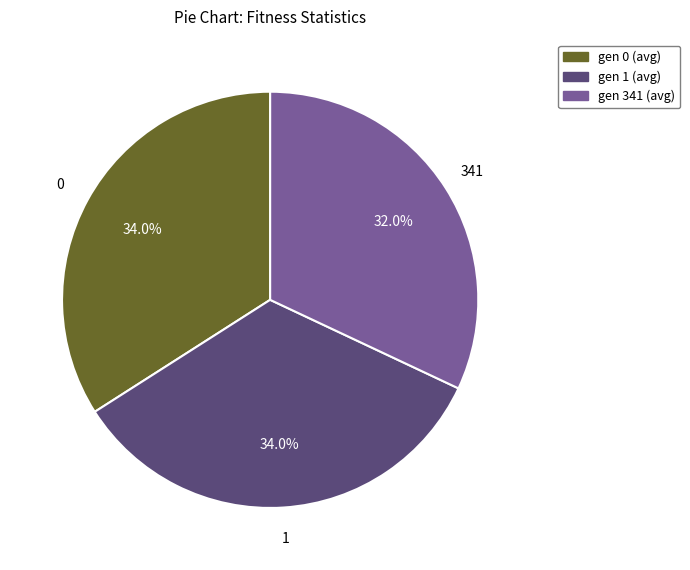

Is there a majority slice in this chart?

No